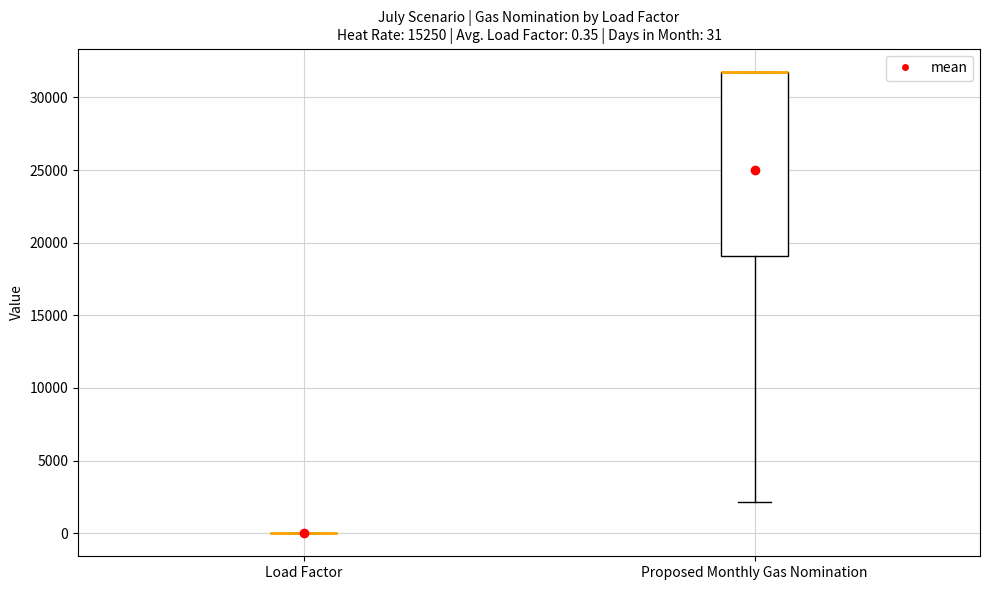

Which box is the tallest, from its lower edge to its upper edge?

Proposed Monthly Gas Nomination